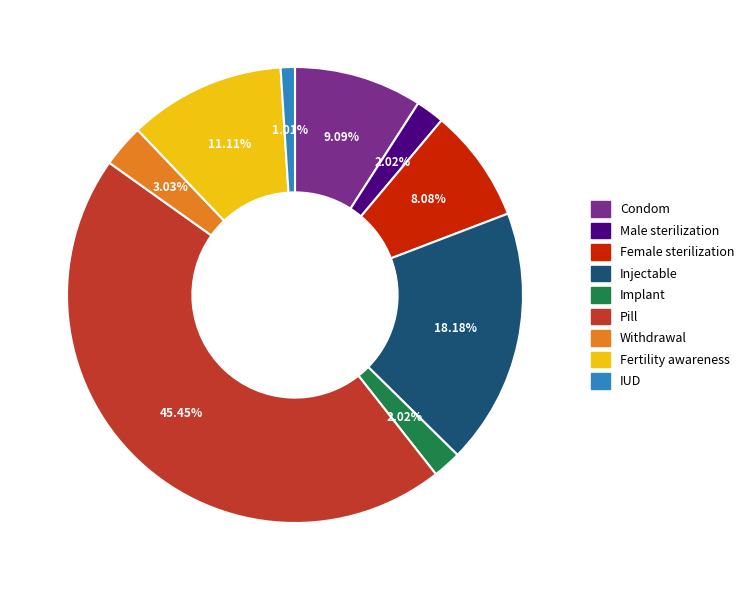

Does Implant account for over 50% of the chart?

No